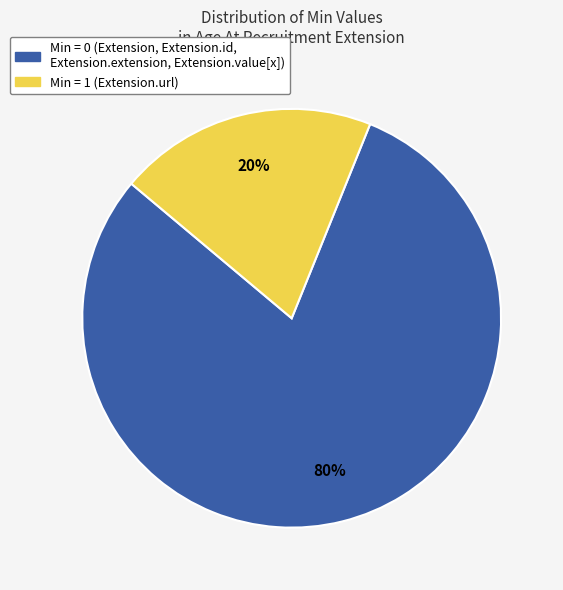

To the nearest percent, what is the average slice percentage?

50%